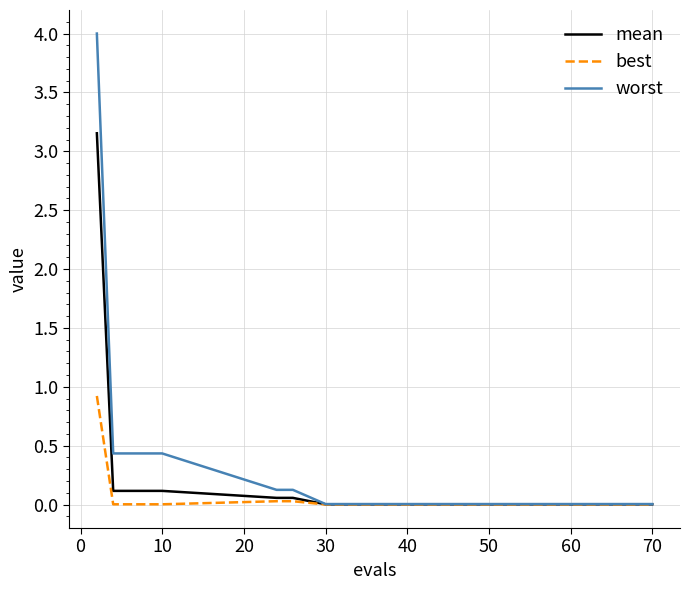

Which series has the widest spread of values?

worst